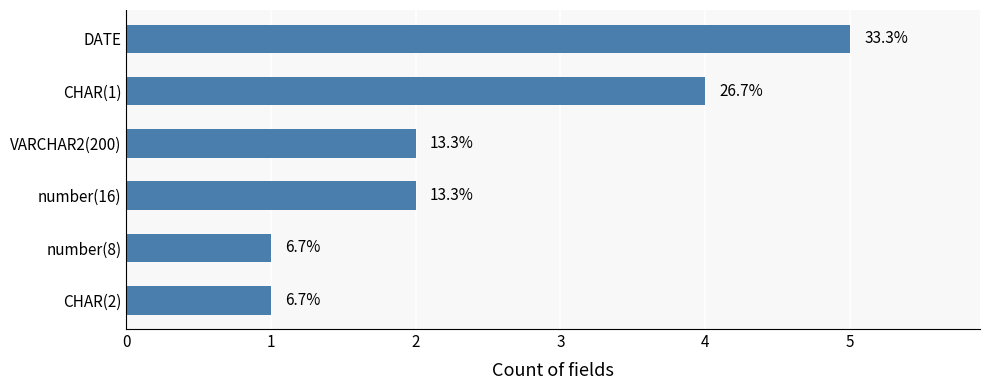

How many bars are there in total?

6